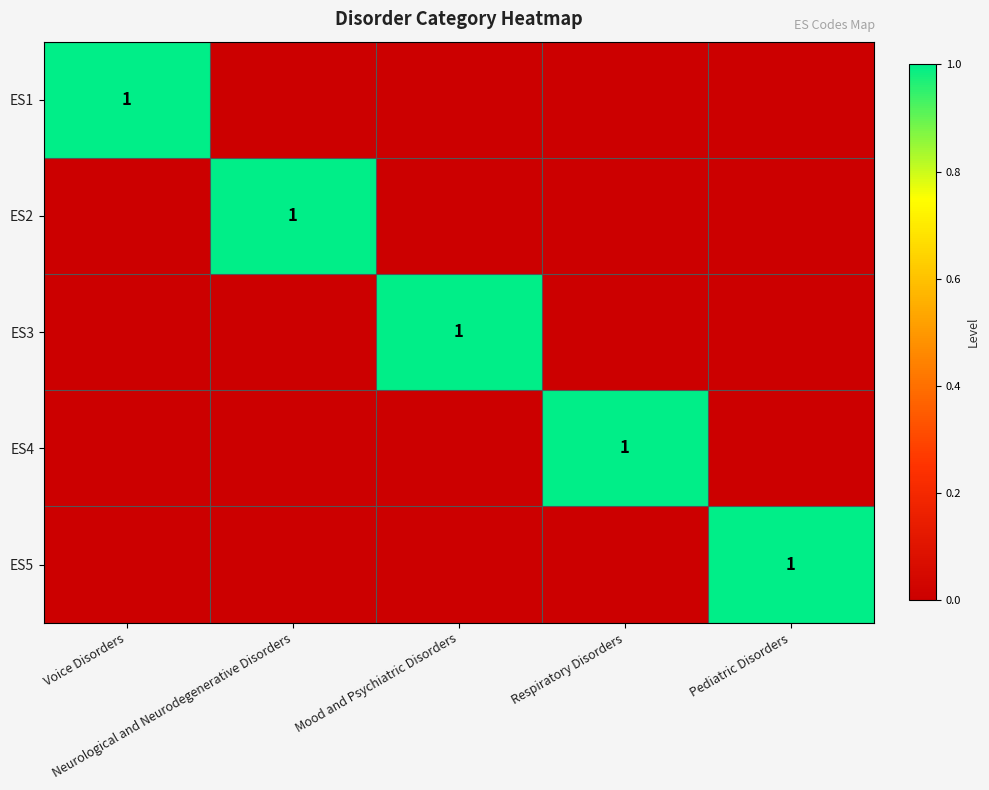

Is the value of ES3 at Neurological and Neurodegenerative Disorders greater than the value of ES5 at Voice Disorders?

No